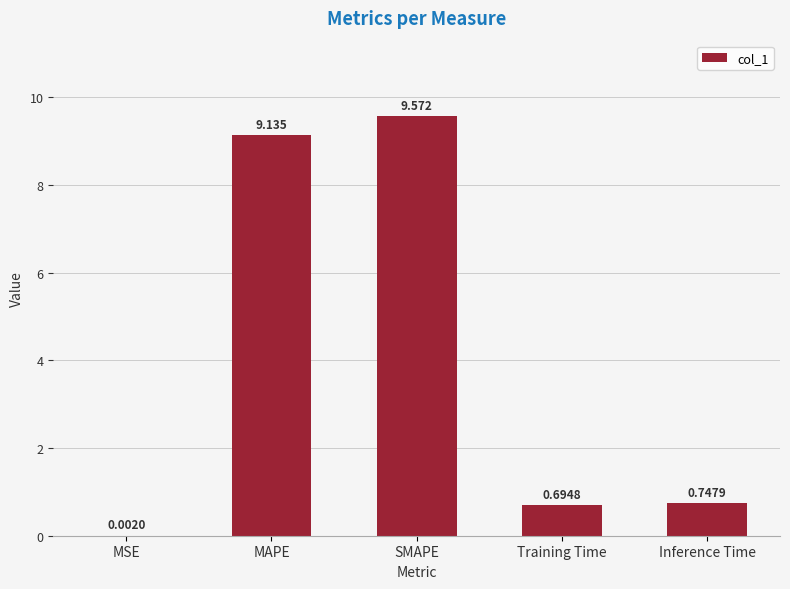

Are the bars horizontal?

No